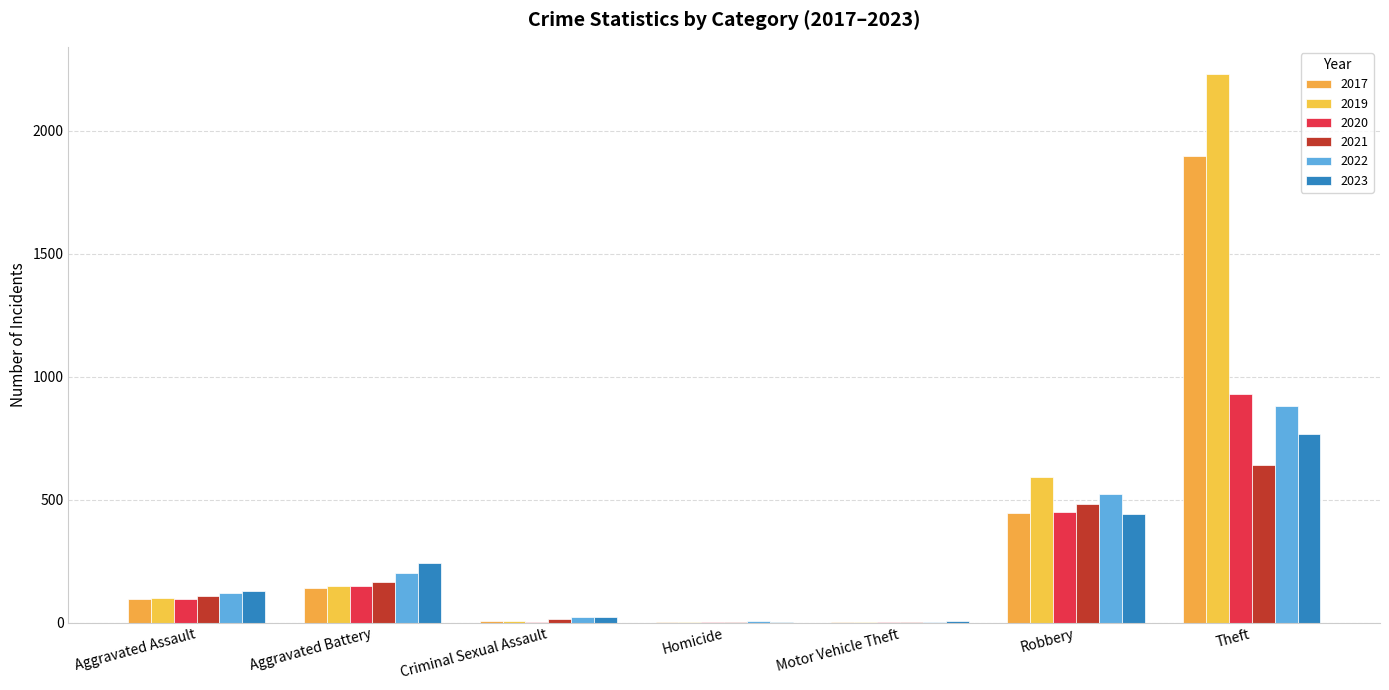

What is the sum of all 2022 values?

1755